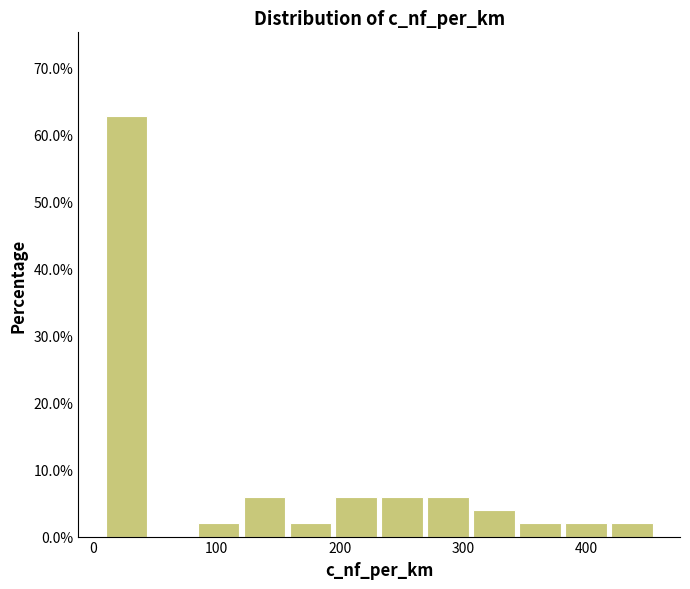

Read against the x-axis, roughly where is the centre of the tallest bar?

30